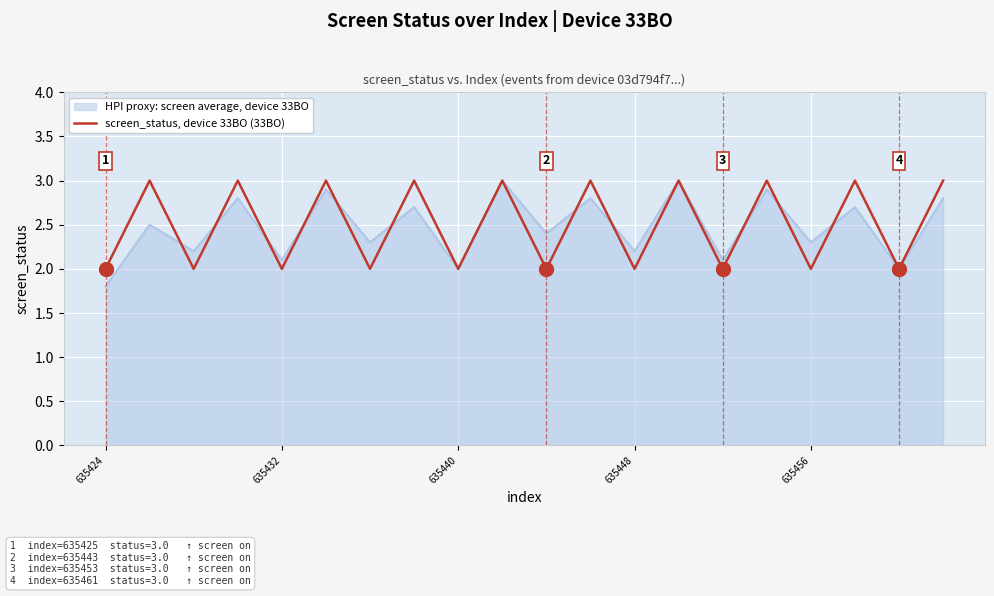

What is the lowest value of the screen_status, device 33BO (33BO) series?

2.0